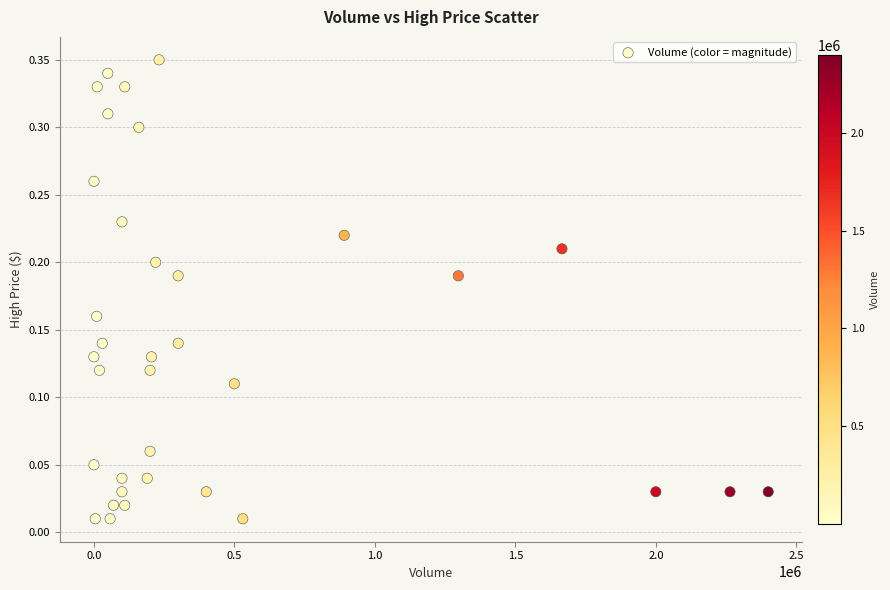

What is the range of X values (max minus min)?

2399900.0